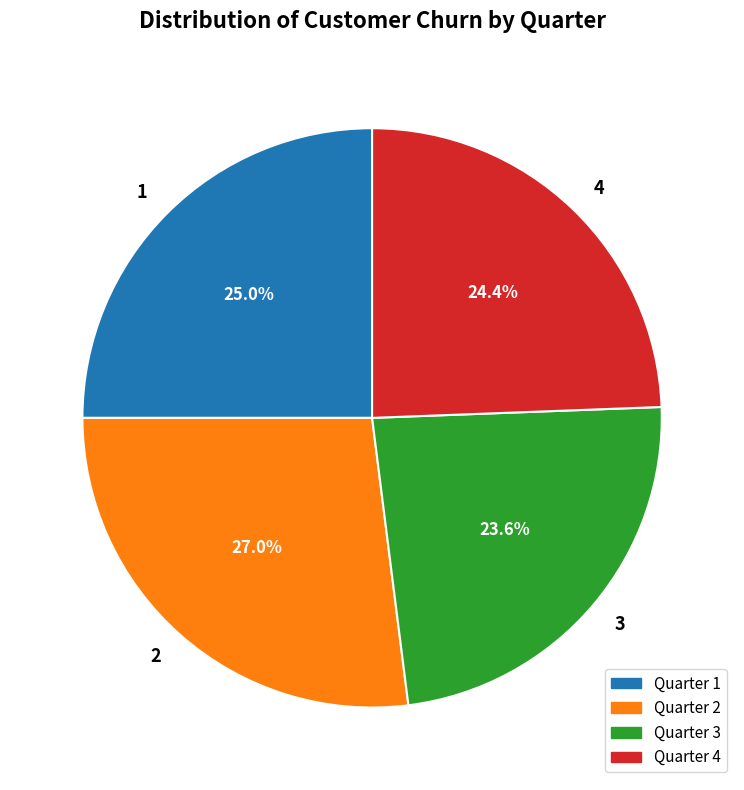

To the nearest percent, what portion does 4 represent?

24%